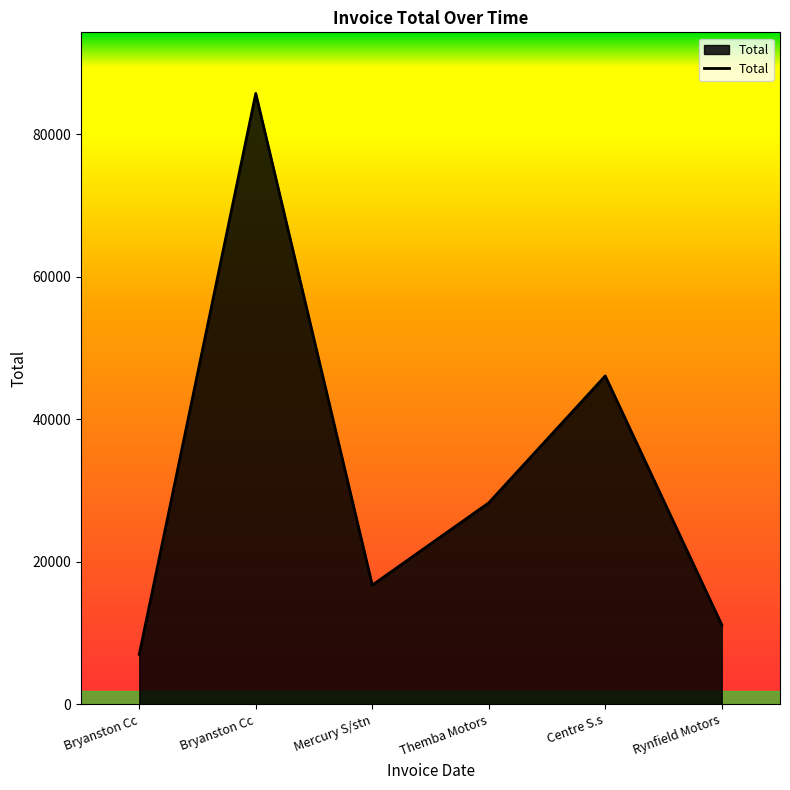

Read the value at Bryanston Cc.

85755.4